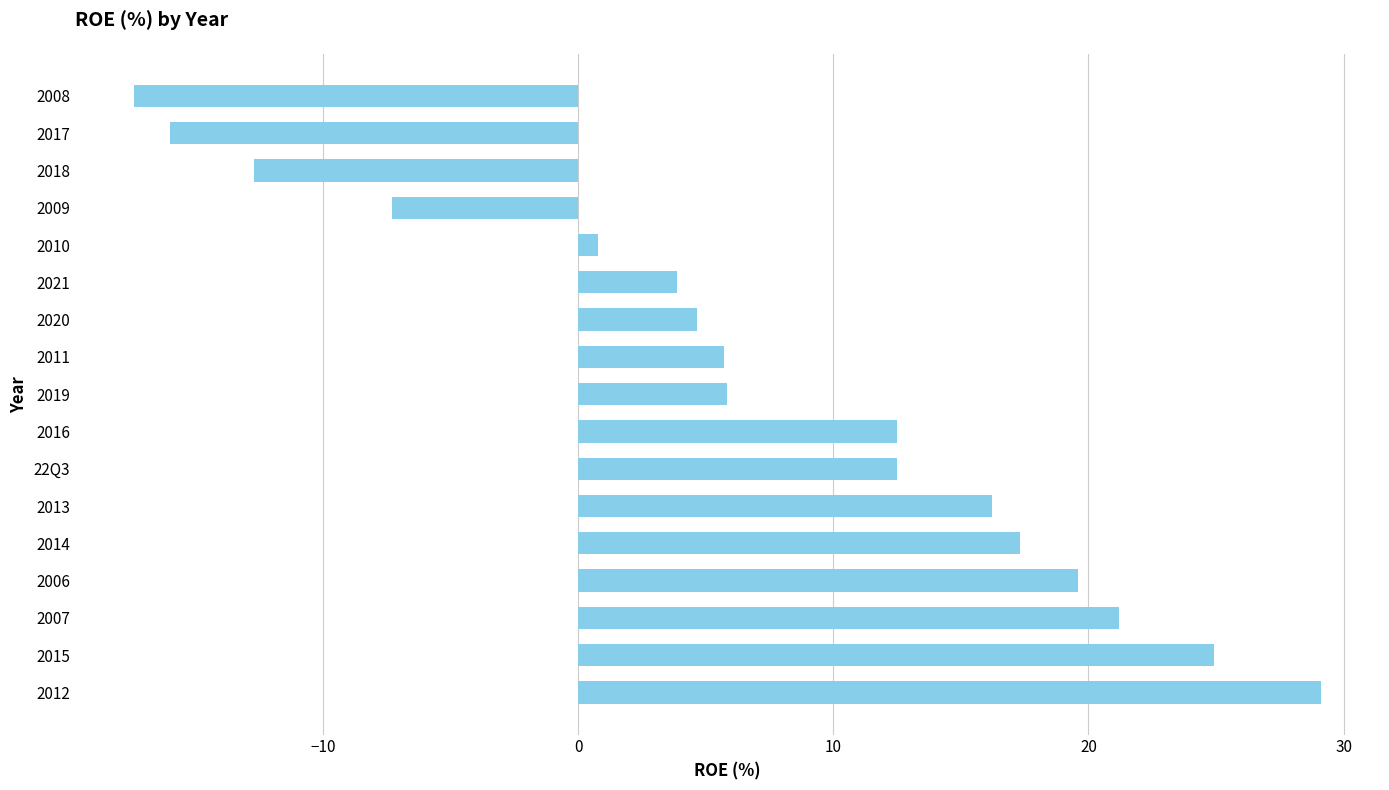

What is the change in value from 2013 to 2016?

-3.7